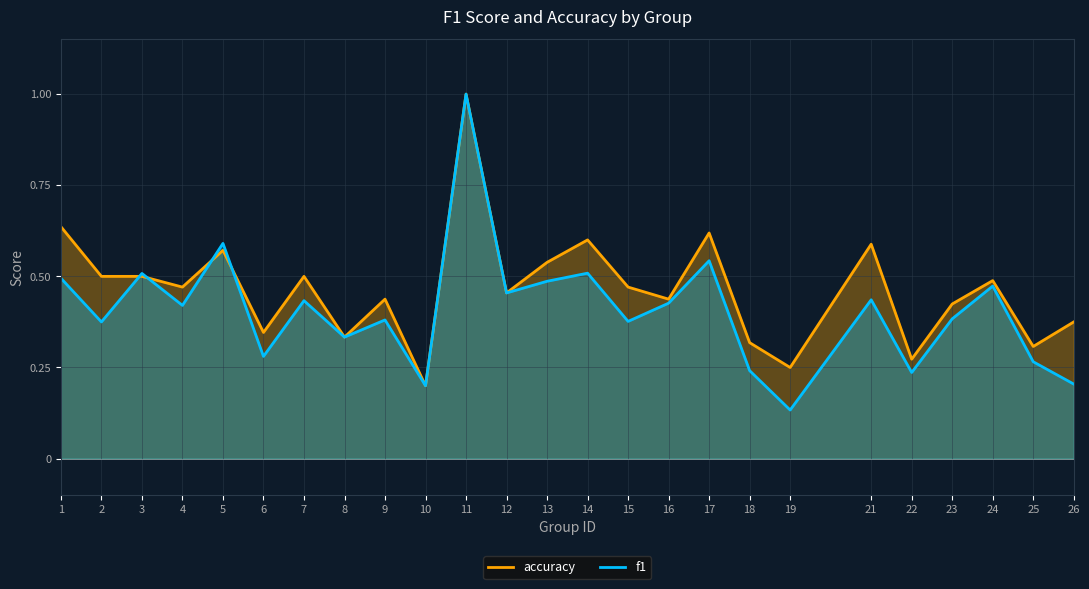

What is the sum of all f1 values?

10.2